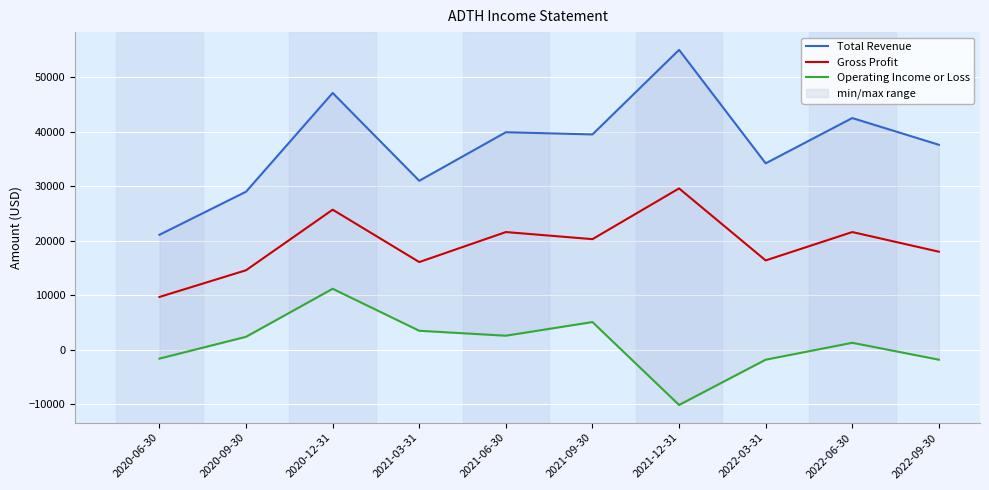

What is the maximum value shown in the chart?

55000